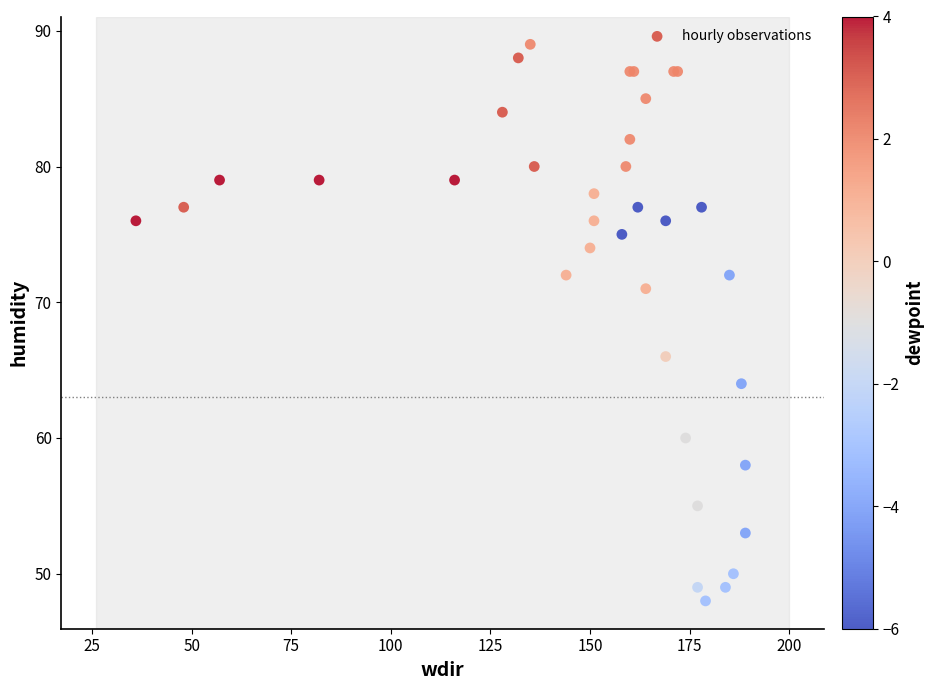

What Y value in the scatter plot is closest to 68?

66